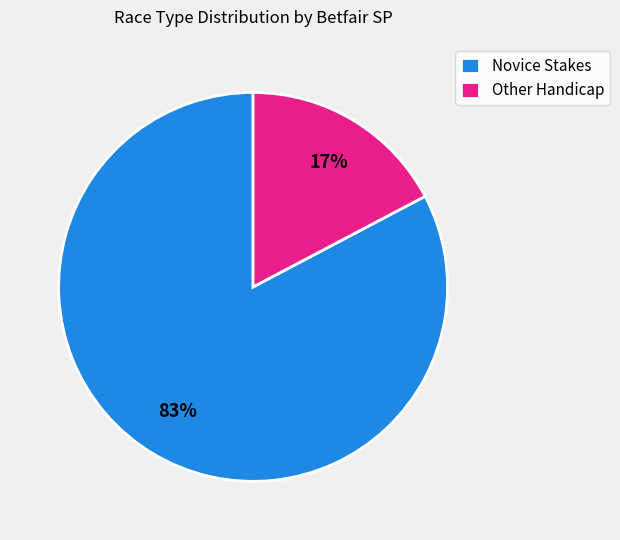

Between Novice Stakes and Other Handicap, which is larger?

Novice Stakes